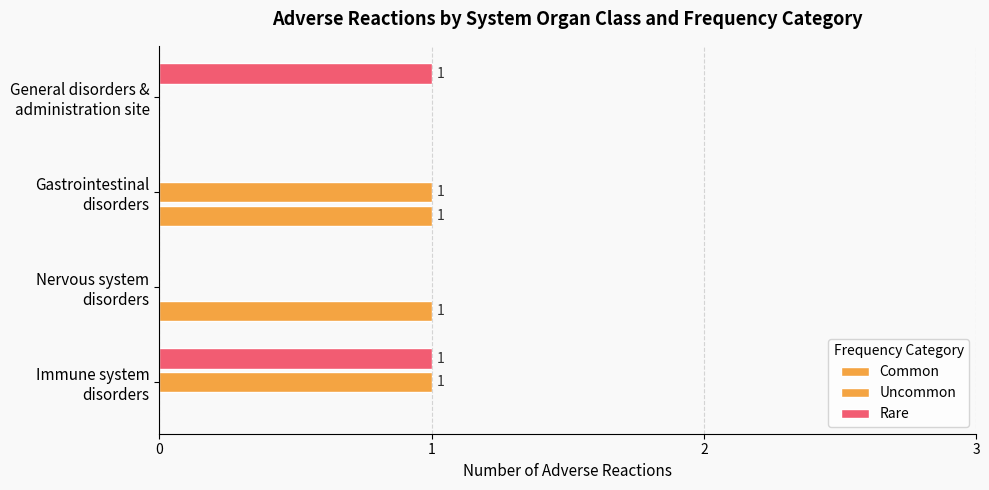

How many positive values does the Rare series have?

2